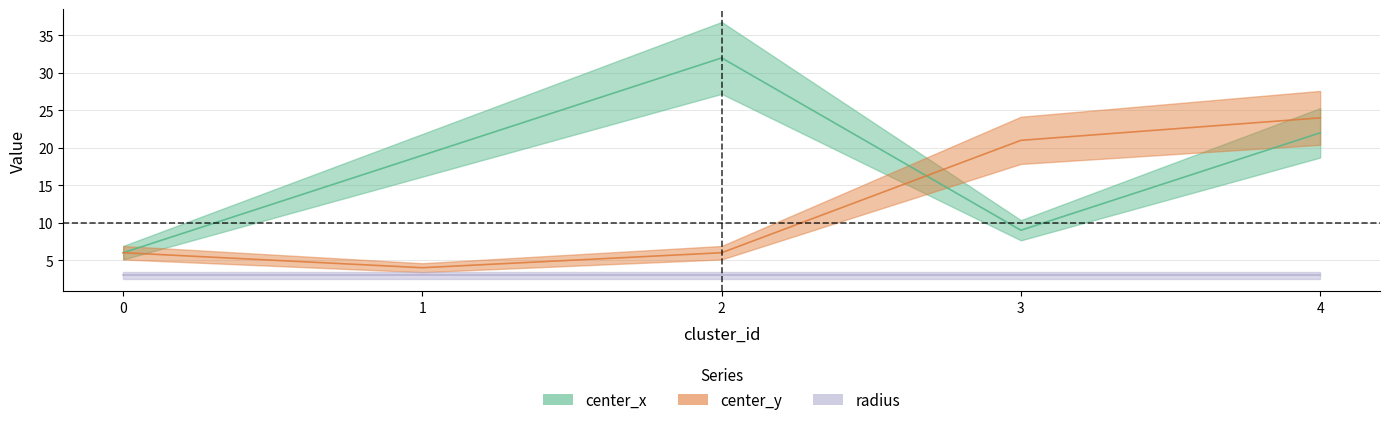

What is the value of the center_x point at the 1st from the left?

6